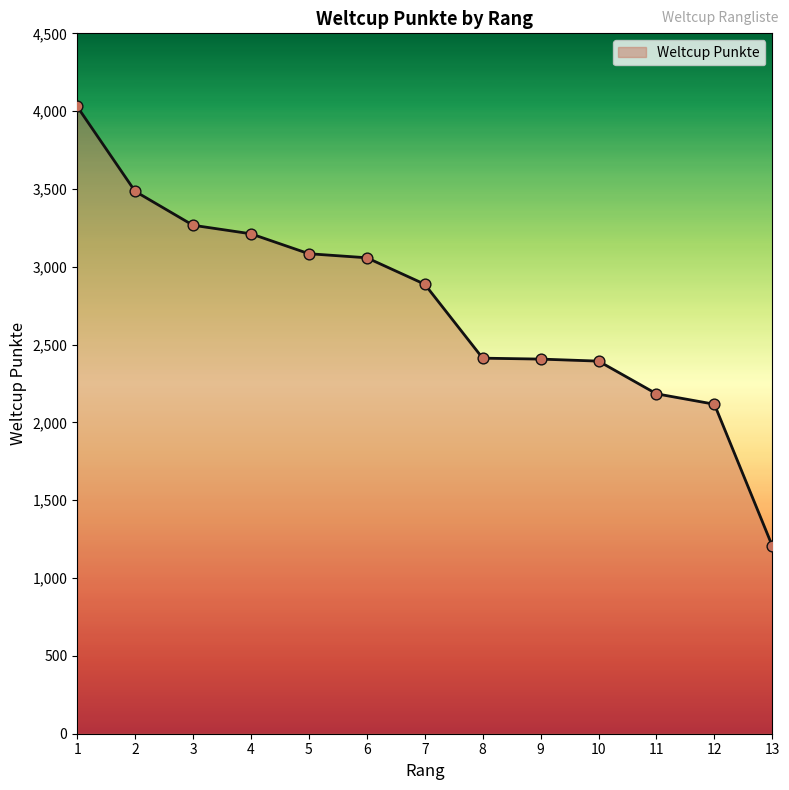

What is the ratio of the value at 12 to the value at 1?

0.5